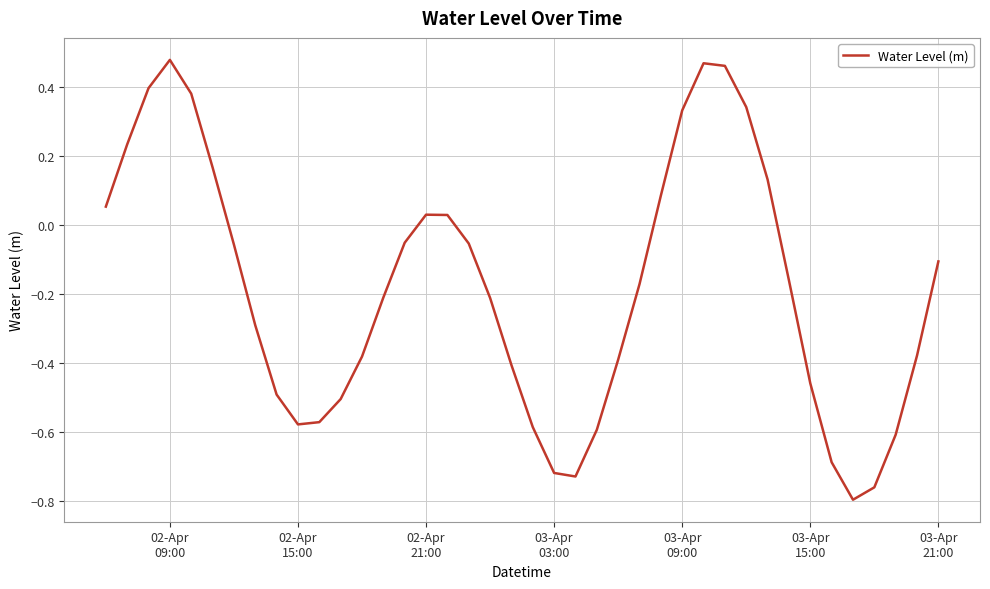

Does the chart display data point markers on the line(s)?

No